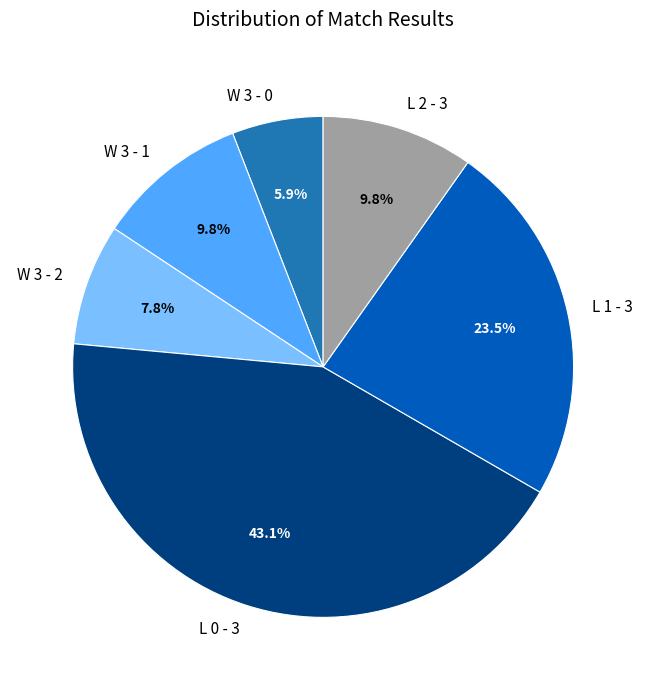

To the nearest percent, what is the difference between the largest and smallest slice percentages?

37%